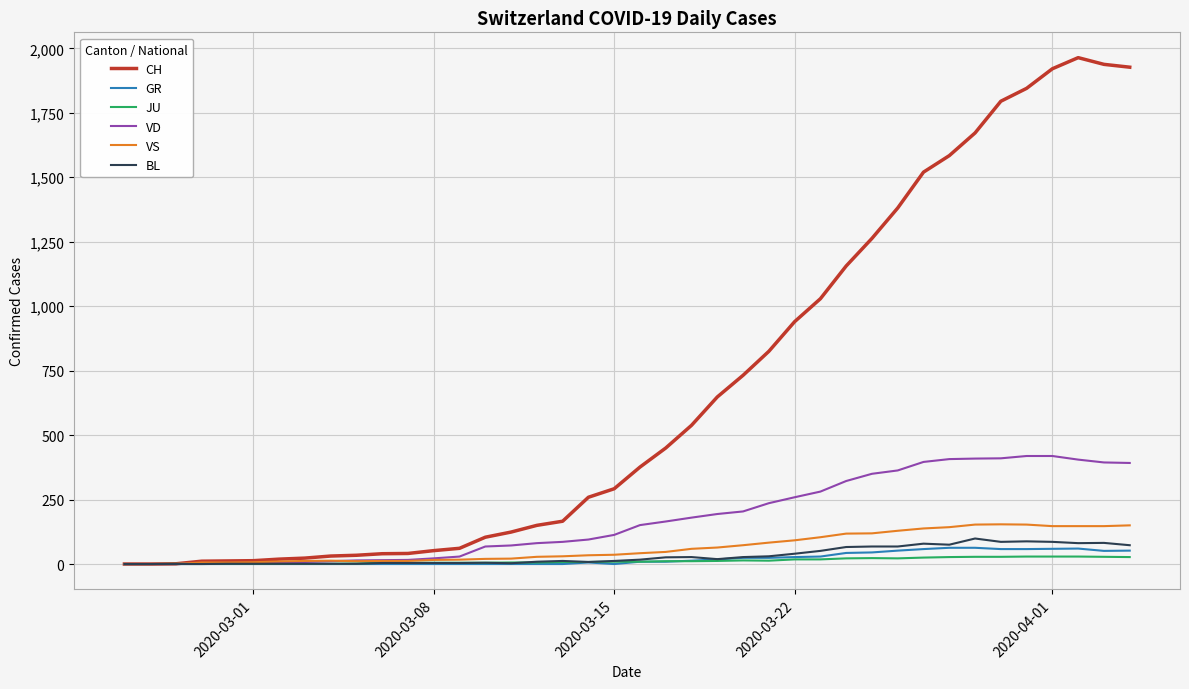

Rank the series by their maximum value, from lowest to highest.

JU, GR, BL, VS, VD, CH